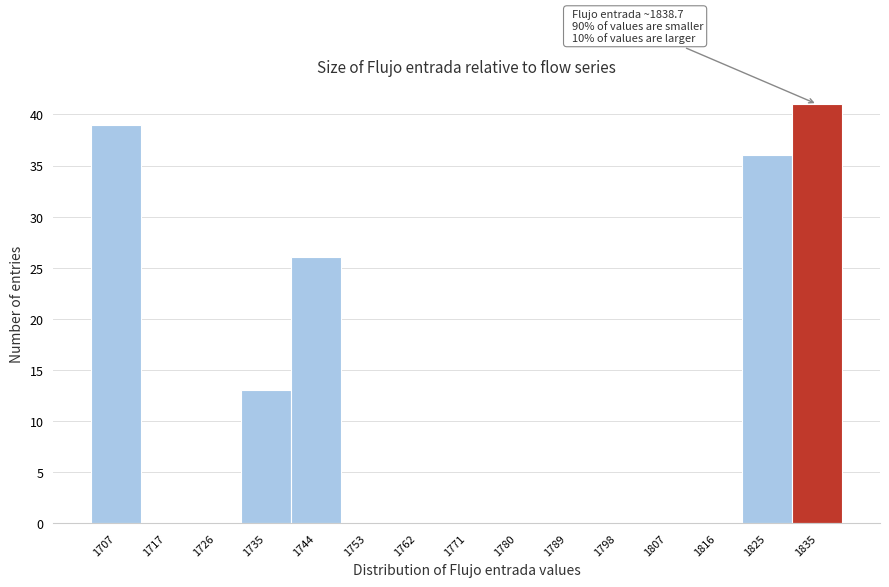

Reading left to right, list all the values displayed in this chart.

1707=39	1717=0	1726=0	1735=13	1744=26	1753=0	1762=0	1771=0	1780=0	1789=0	1798=0	1807=0	1816=0	1825=36	1835=41